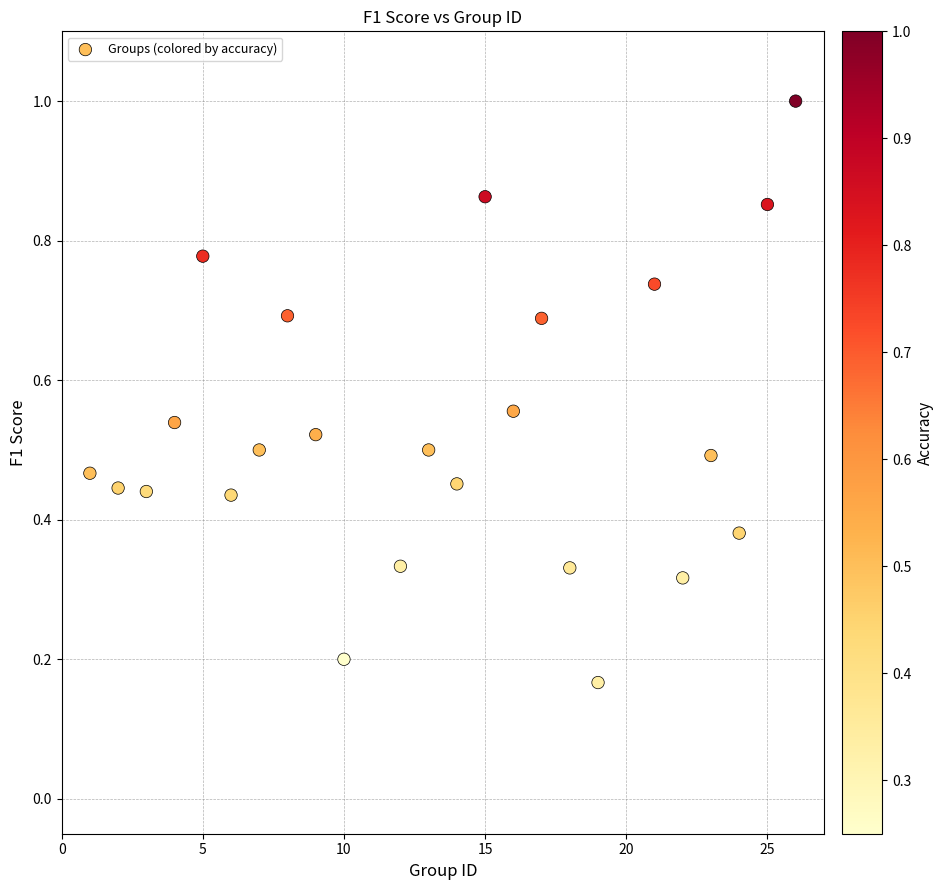

What is the range of X values (max minus min)?

25.0